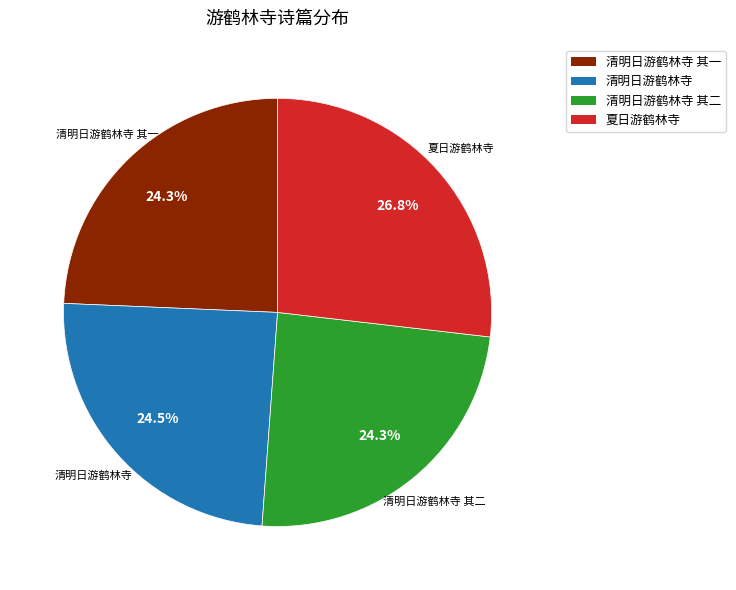

Does any single category account for the majority?

No